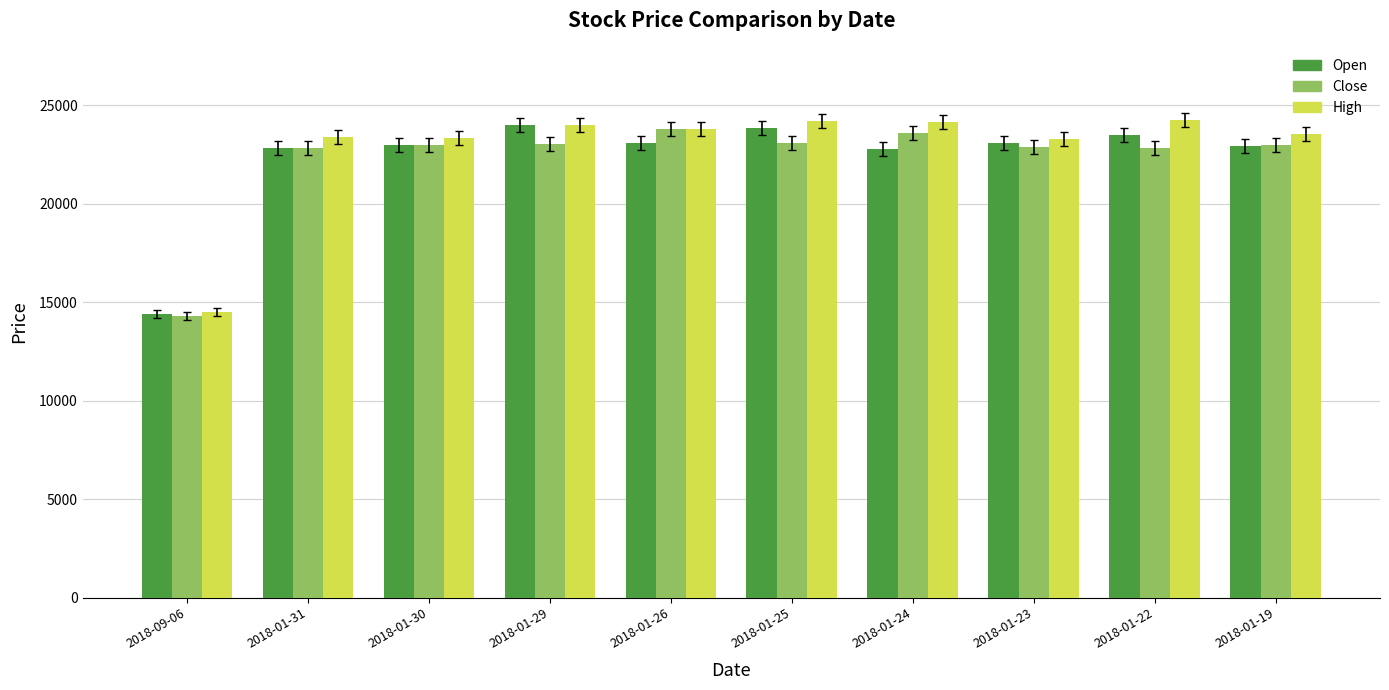

What is the total value across all series at 2018-01-24?

70550